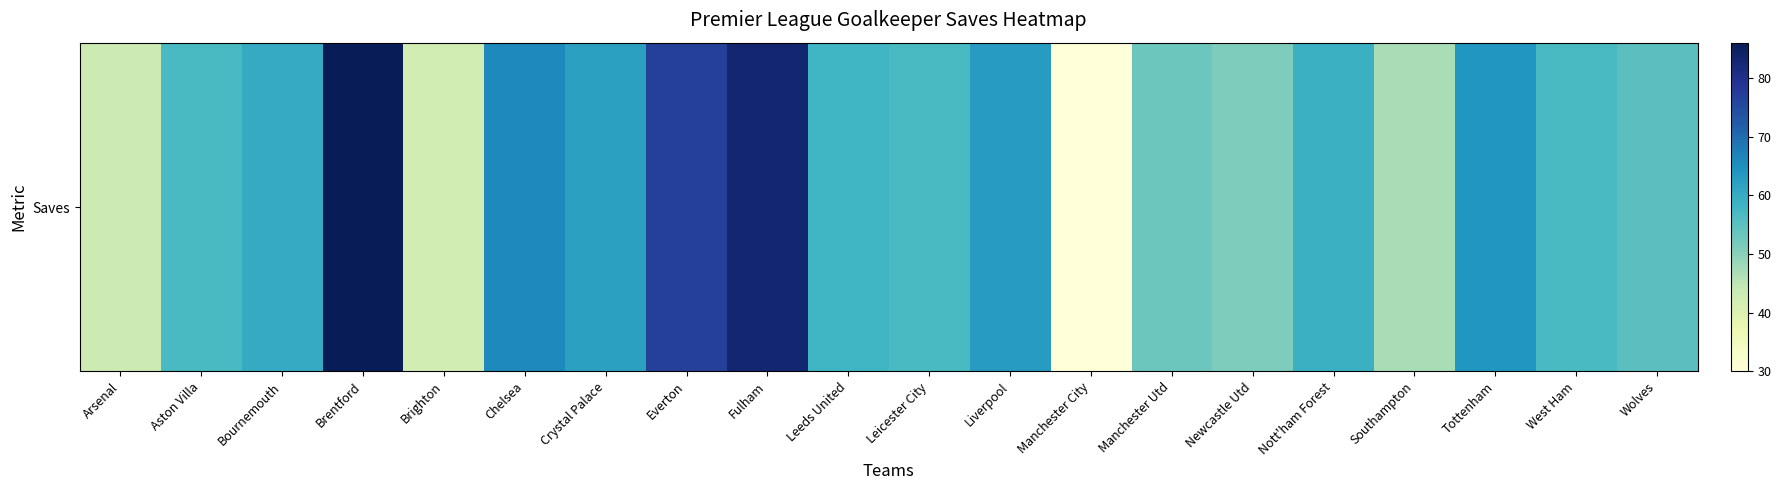

At which category does the chart reach its peak across all series?

Brentford